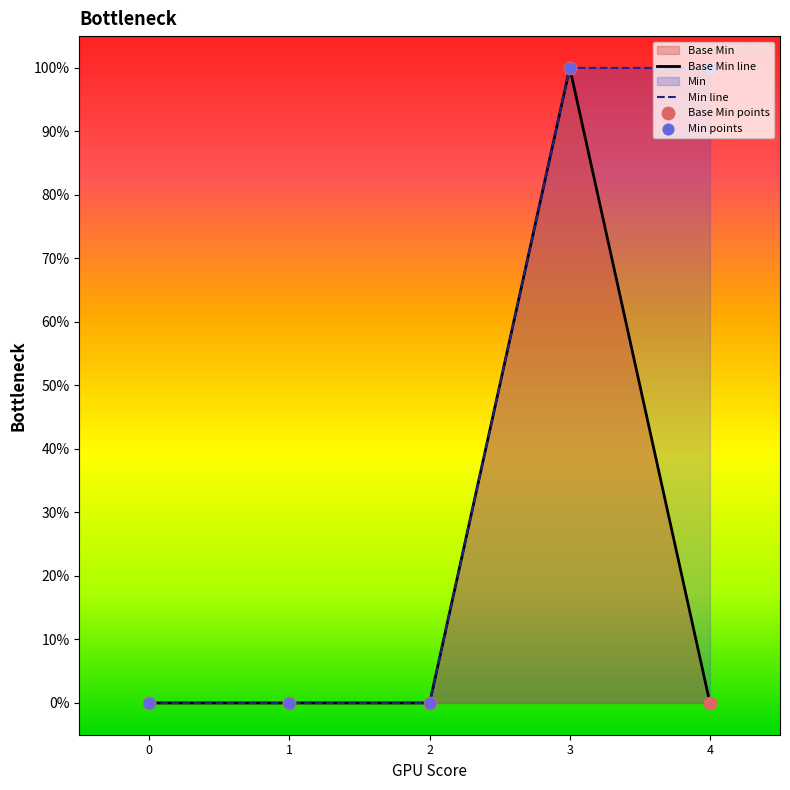

Is the value of Min points at 4 greater than the value of Base Min line at 1?

Yes